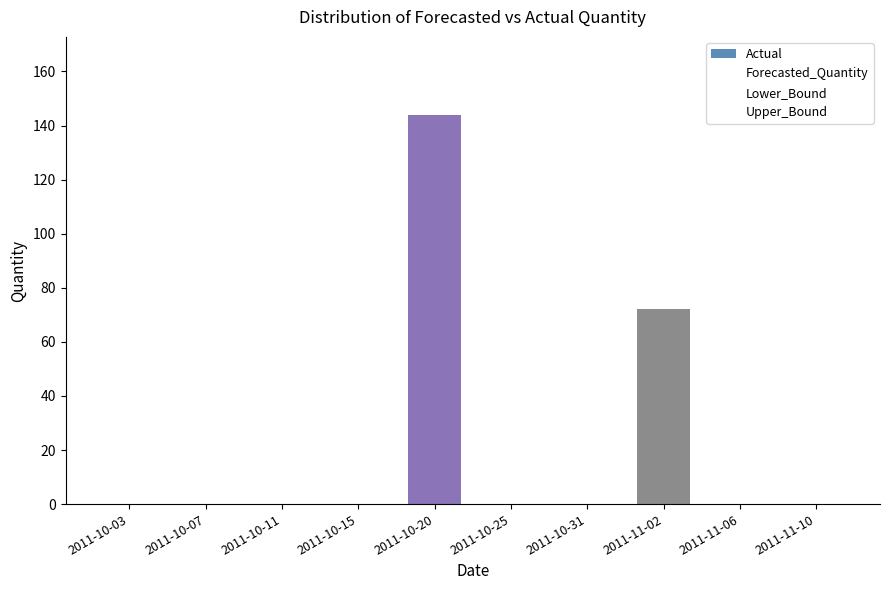

How many distinct data groups are displayed?

1